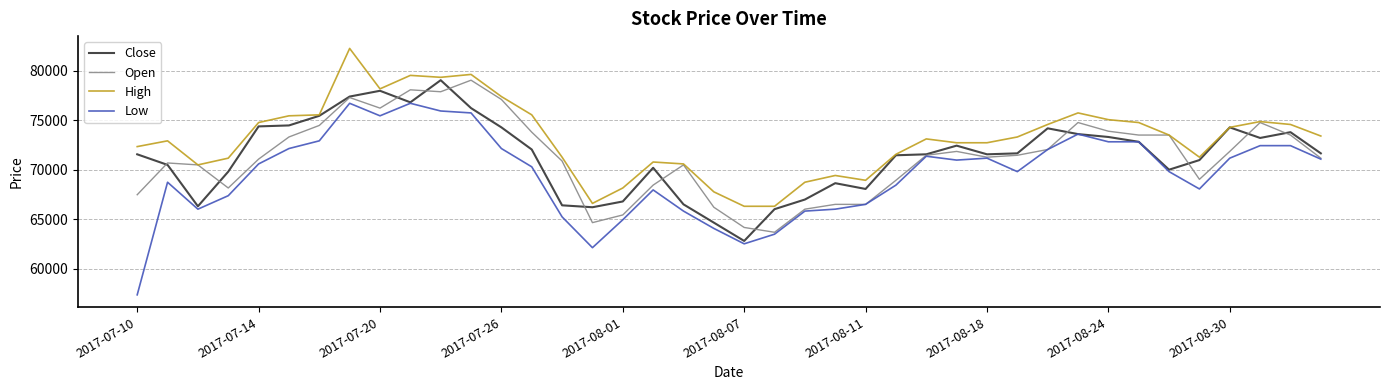

What is the maximum value for Close?

79029